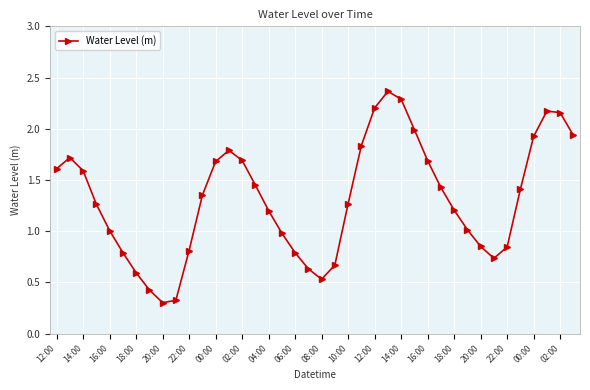

What is the smallest value displayed?

0.3